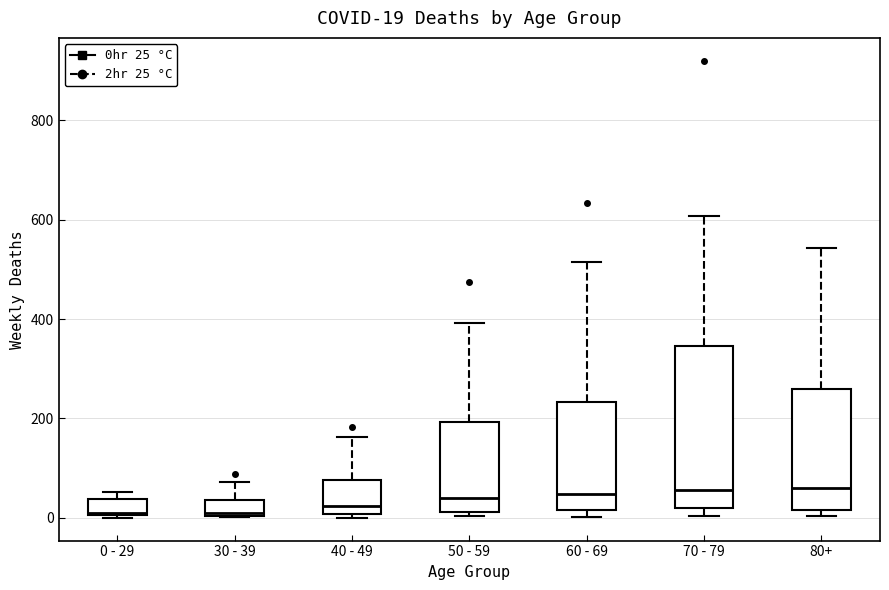

Which box is the tallest, from its lower edge to its upper edge?

70 - 79